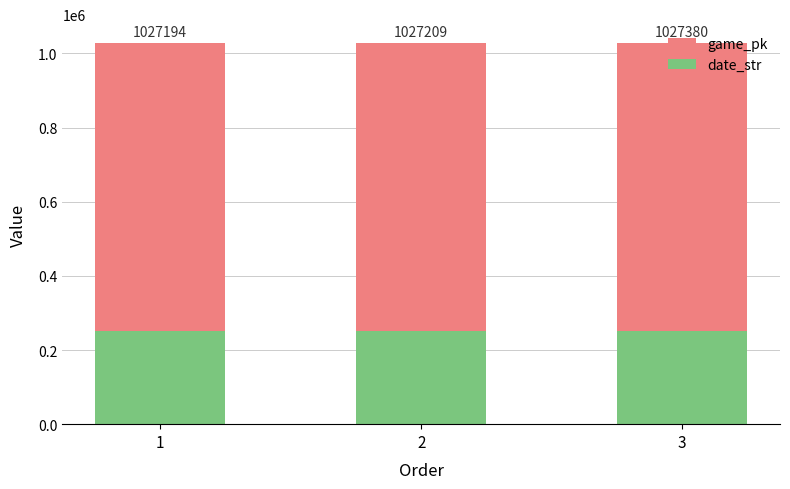

What are all the series names shown in the legend?

game_pk, date_str